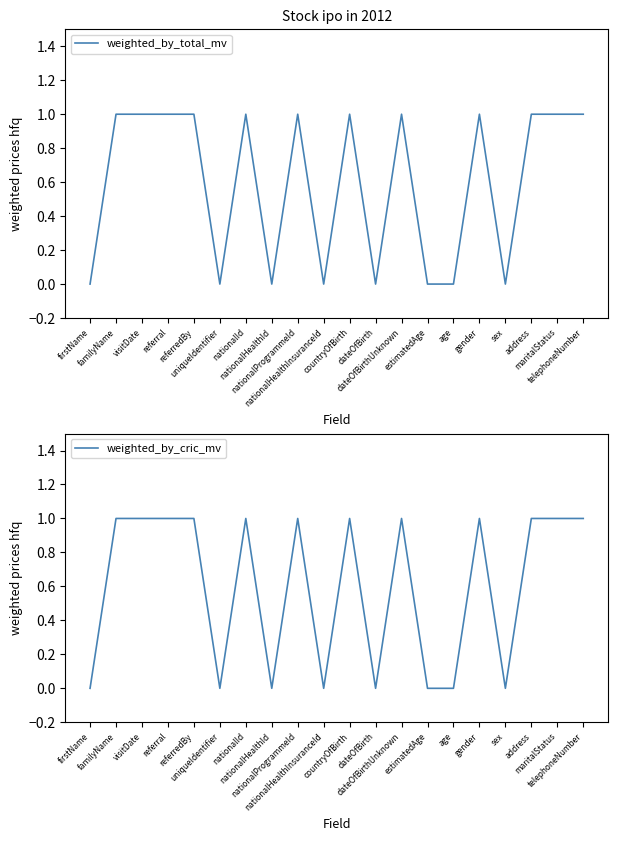

Which series changed the most between nationalProgrammeId and address?

weighted_by_total_mv